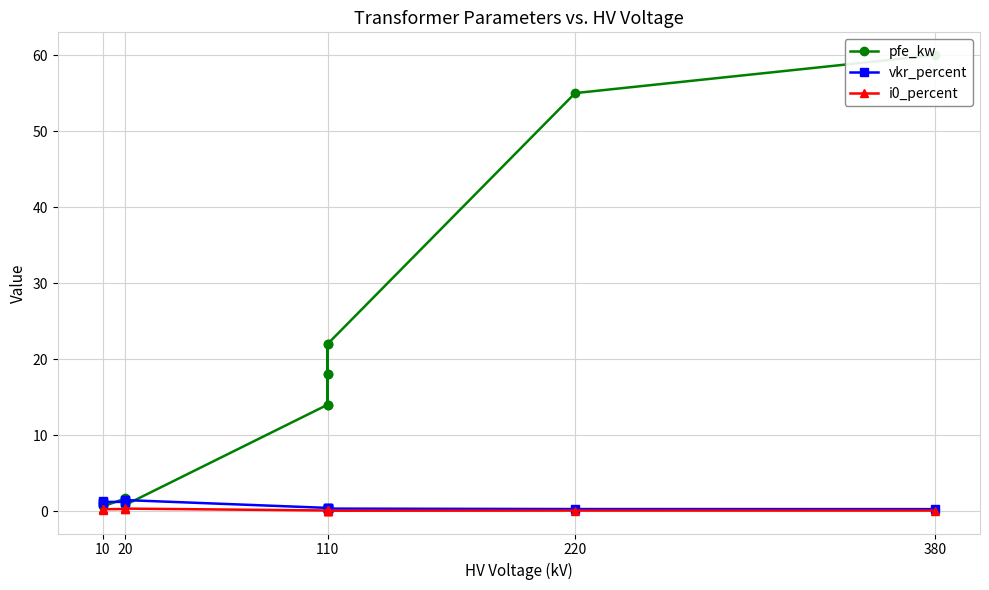

Is this an area chart (filled region under the line)?

No